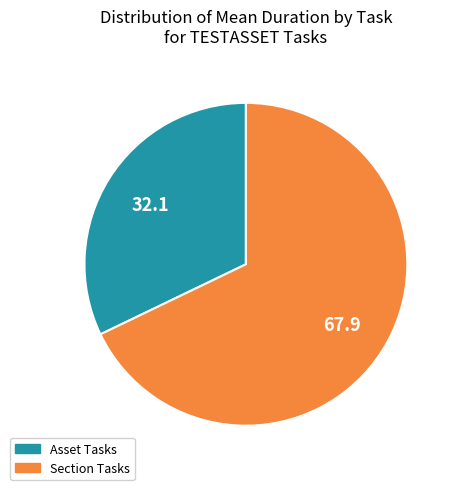

Is there any slice that represents more than half of the pie?

Yes